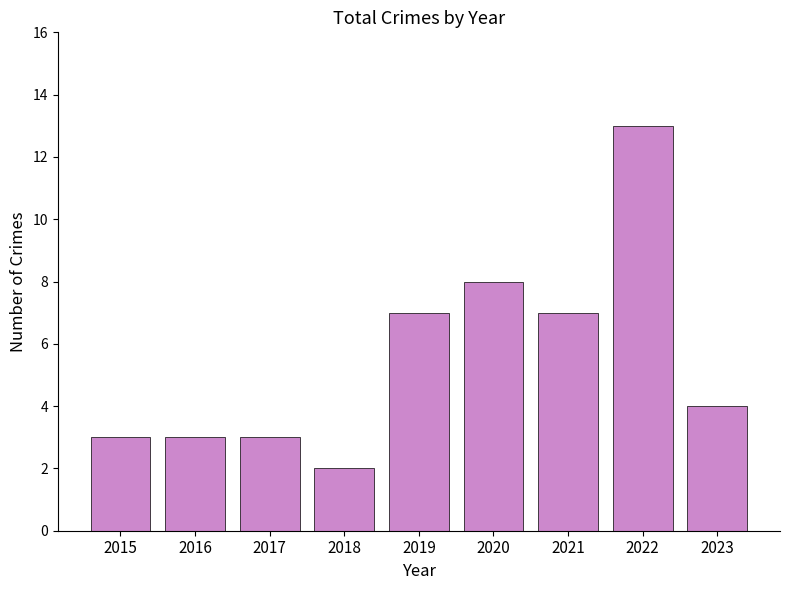

True or false: the data shows 4 at 2023.

True